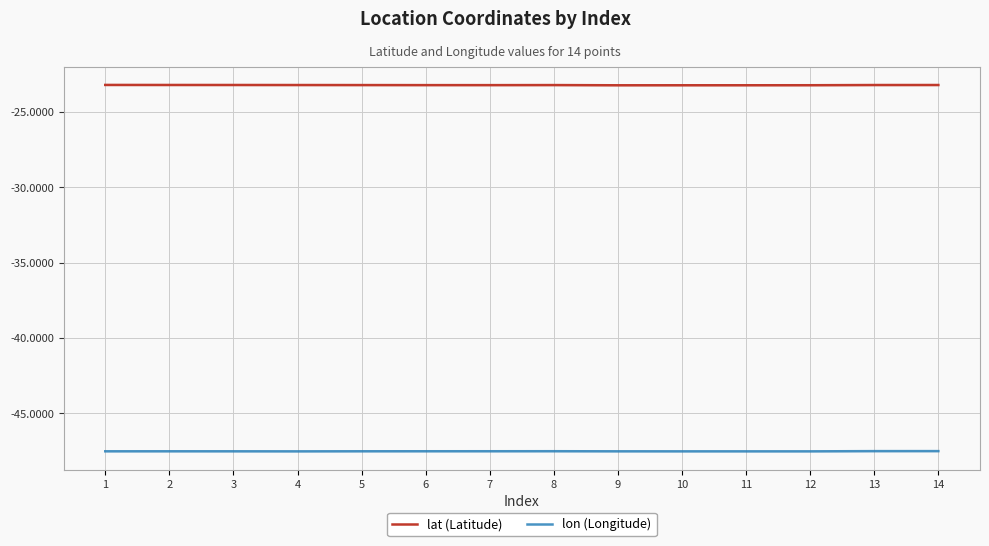

True or false: lat (Latitude) and lon (Longitude) cross at least once.

False